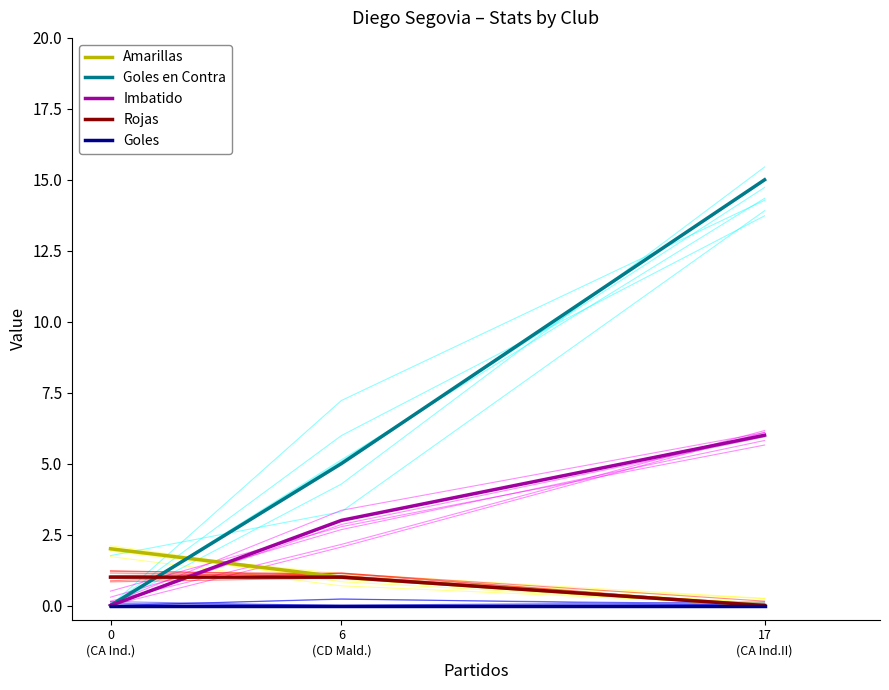

True or false: Rojas has a value of 1 at 0 (CA Ind.).

False